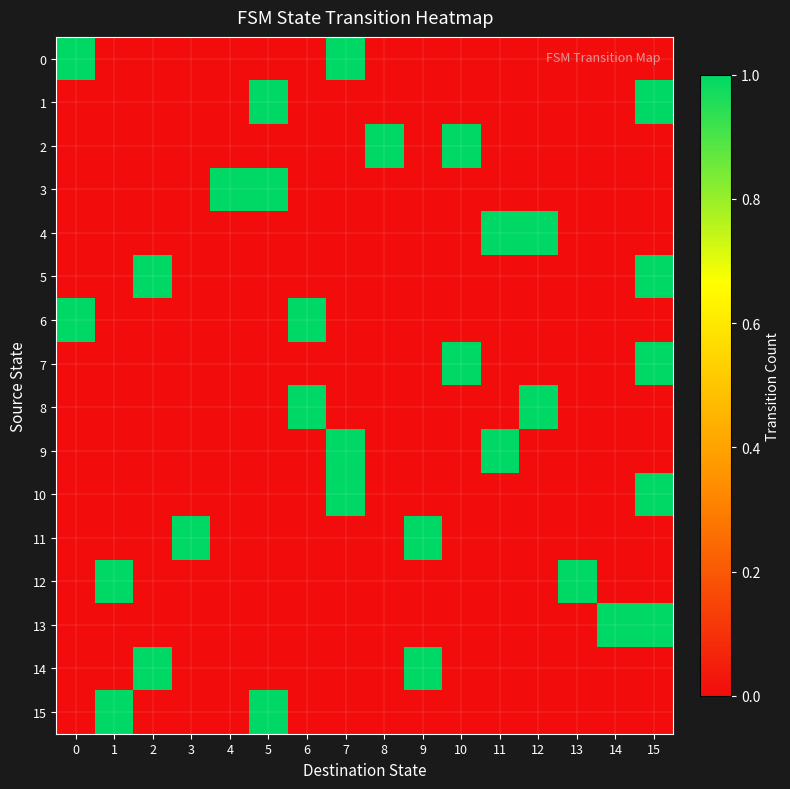

Reading left to right, list all the values displayed in this chart.

0: 0=1	1=0	2=0	3=0	4=0	5=0	6=0	7=1	8=0	9=0	10=0	11=0	12=0	13=0	14=0	15=0
1: 0=0	1=0	2=0	3=0	4=0	5=1	6=0	7=0	8=0	9=0	10=0	11=0	12=0	13=0	14=0	15=1
2: 0=0	1=0	2=0	3=0	4=0	5=0	6=0	7=0	8=1	9=0	10=1	11=0	12=0	13=0	14=0	15=0
3: 0=0	1=0	2=0	3=0	4=1	5=1	6=0	7=0	8=0	9=0	10=0	11=0	12=0	13=0	14=0	15=0
4: 0=0	1=0	2=0	3=0	4=0	5=0	6=0	7=0	8=0	9=0	10=0	11=1	12=1	13=0	14=0	15=0
5: 0=0	1=0	2=1	3=0	4=0	5=0	6=0	7=0	8=0	9=0	10=0	11=0	12=0	13=0	14=0	15=1
6: 0=1	1=0	2=0	3=0	4=0	5=0	6=1	7=0	8=0	9=0	10=0	11=0	12=0	13=0	14=0	15=0
7: 0=0	1=0	2=0	3=0	4=0	5=0	6=0	7=0	8=0	9=0	10=1	11=0	12=0	13=0	14=0	15=1
8: 0=0	1=0	2=0	3=0	4=0	5=0	6=1	7=0	8=0	9=0	10=0	11=0	12=1	13=0	14=0	15=0
9: 0=0	1=0	2=0	3=0	4=0	5=0	6=0	7=1	8=0	9=0	10=0	11=1	12=0	13=0	14=0	15=0
10: 0=0	1=0	2=0	3=0	4=0	5=0	6=0	7=1	8=0	9=0	10=0	11=0	12=0	13=0	14=0	15=1
11: 0=0	1=0	2=0	3=1	4=0	5=0	6=0	7=0	8=0	9=1	10=0	11=0	12=0	13=0	14=0	15=0
12: 0=0	1=1	2=0	3=0	4=0	5=0	6=0	7=0	8=0	9=0	10=0	11=0	12=0	13=1	14=0	15=0
13: 0=0	1=0	2=0	3=0	4=0	5=0	6=0	7=0	8=0	9=0	10=0	11=0	12=0	13=0	14=1	15=1
14: 0=0	1=0	2=1	3=0	4=0	5=0	6=0	7=0	8=0	9=1	10=0	11=0	12=0	13=0	14=0	15=0
15: 0=0	1=1	2=0	3=0	4=0	5=1	6=0	7=0	8=0	9=0	10=0	11=0	12=0	13=0	14=0	15=0